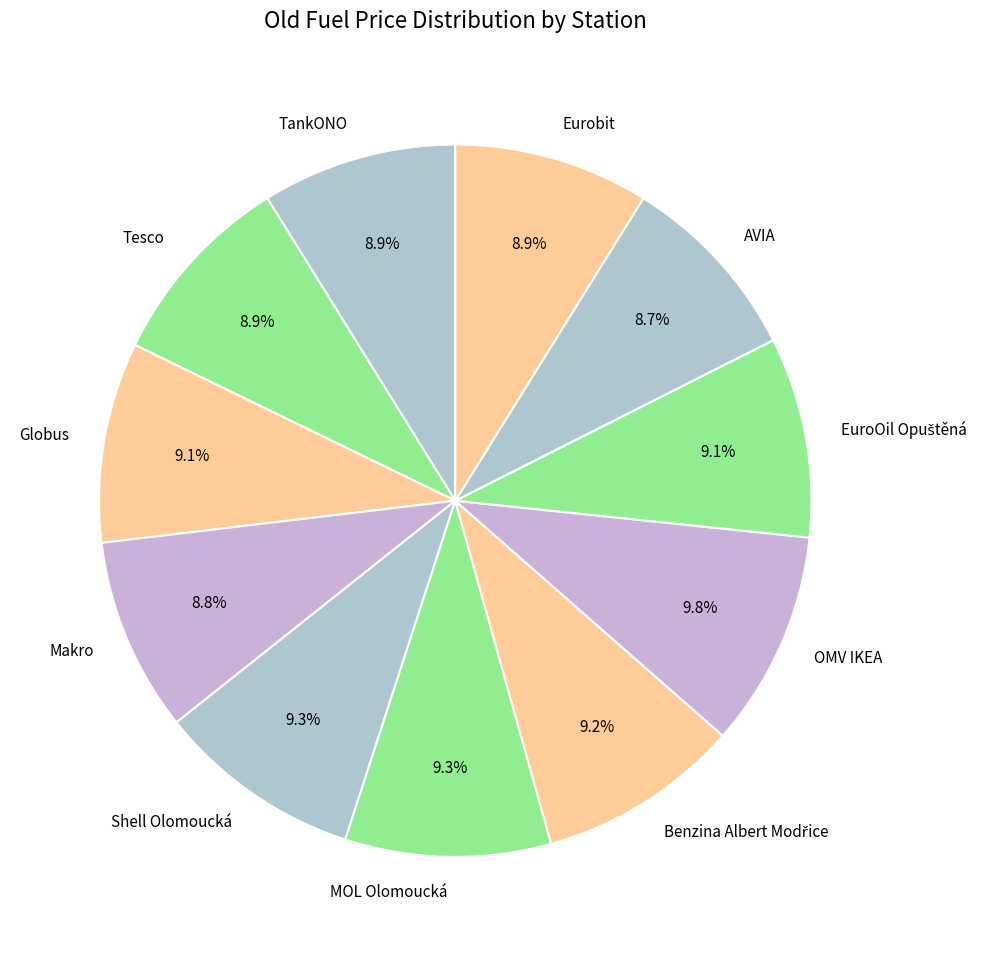

True or false: AVIA accounts for 9% of the total.

True